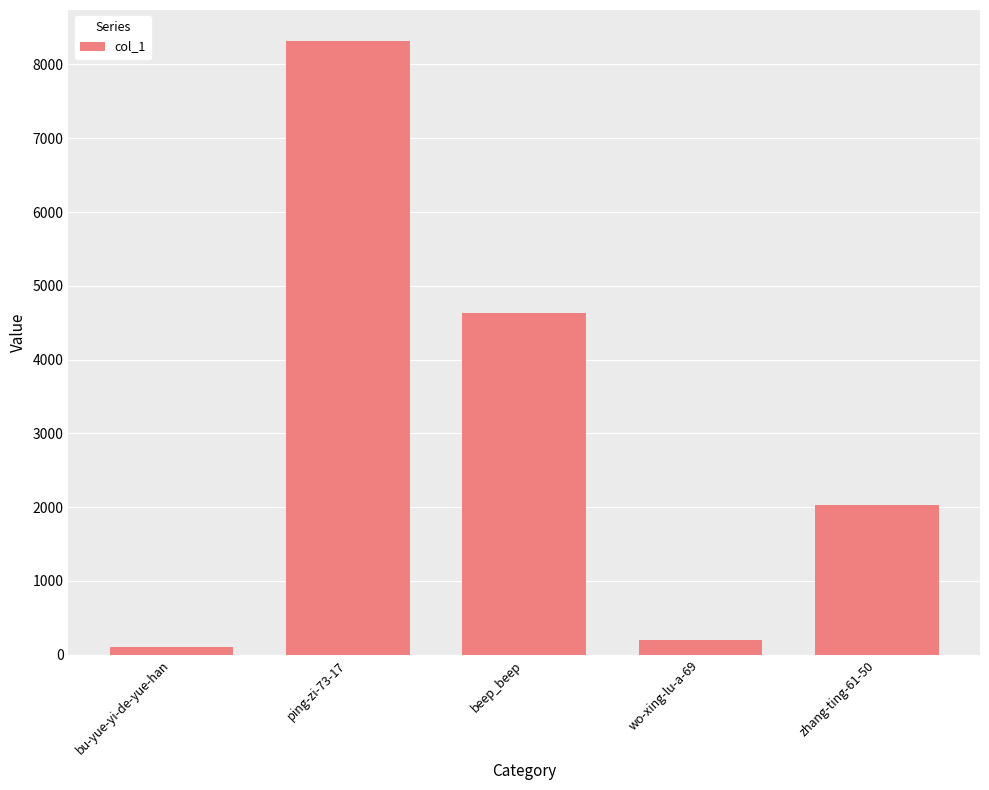

Which has a higher value, zhang-ting-61-50 or ping-zi-73-17?

ping-zi-73-17